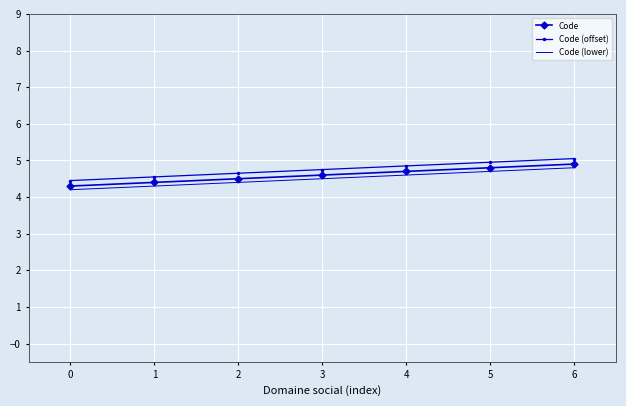

True or false: Code and Code (lower) cross at least once.

False